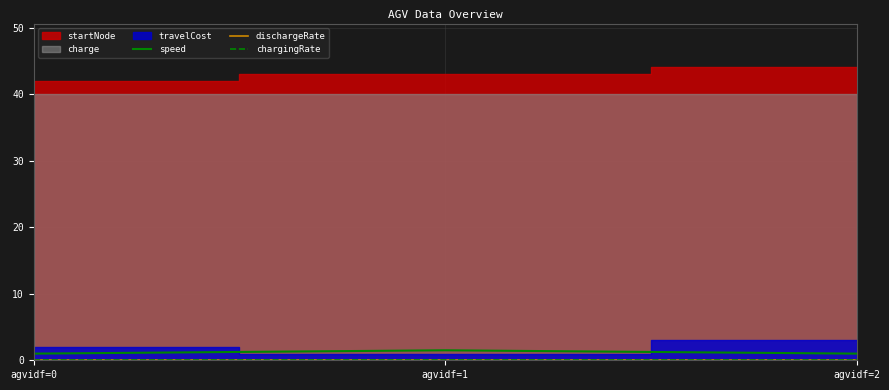

True or false: speed has a value of 1.0 at agvidf=0.

True